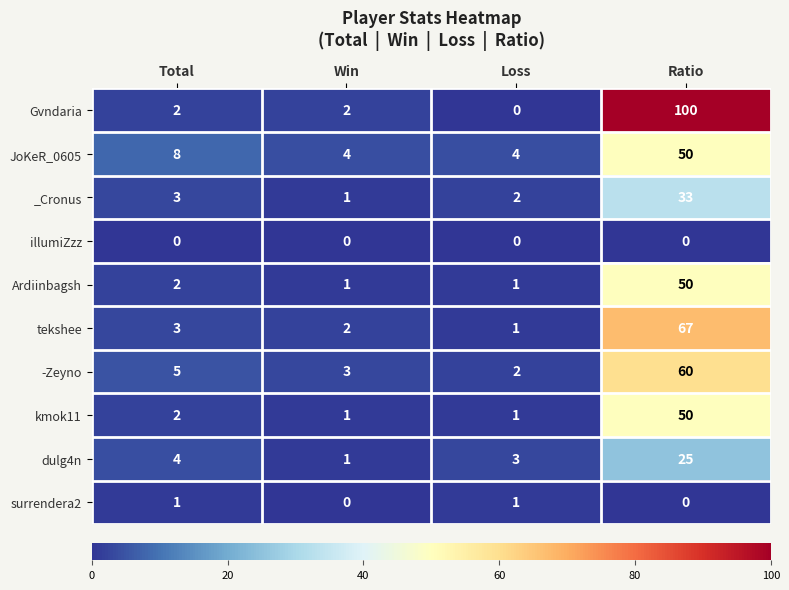

Which label corresponds to the largest value in the chart?

Ratio